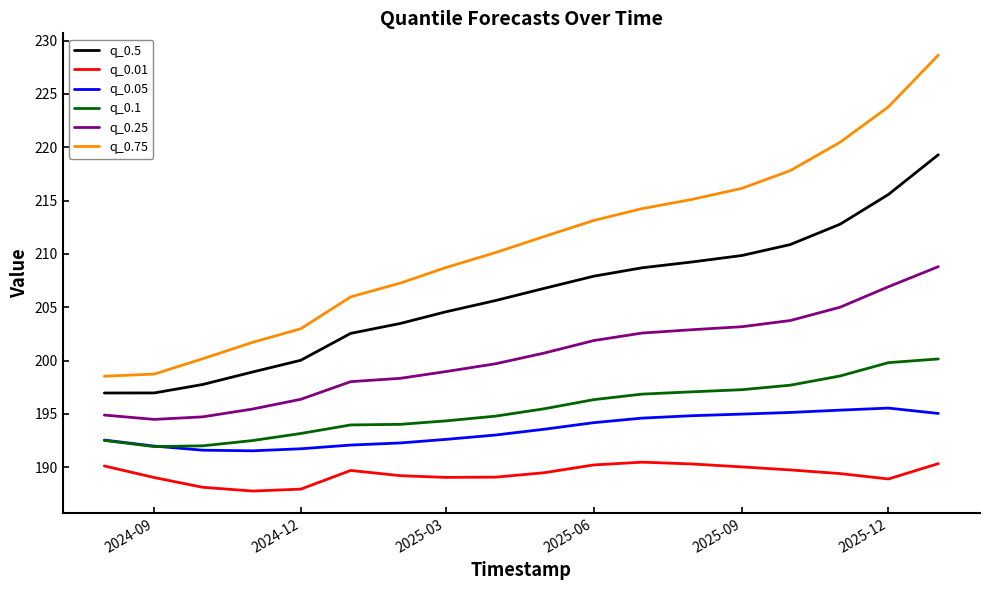

Which series has the largest total across all categories?

q_0.75